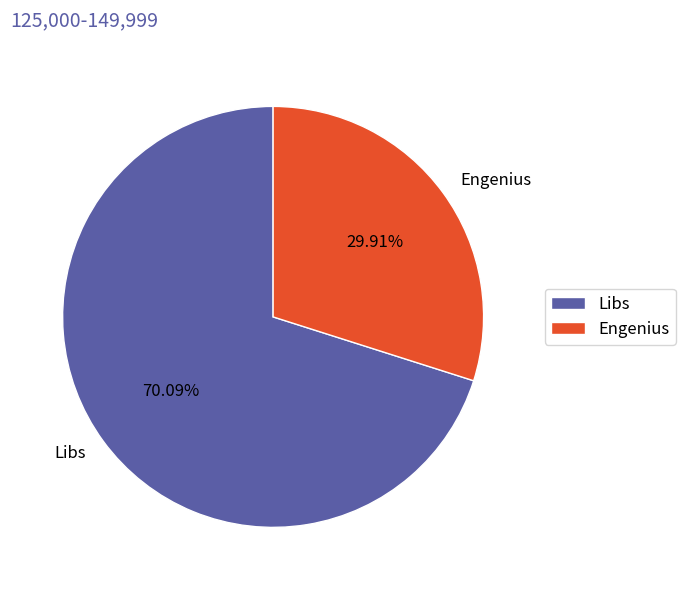

Combined, what portion of the pie is Engenius and Libs?

100.0%